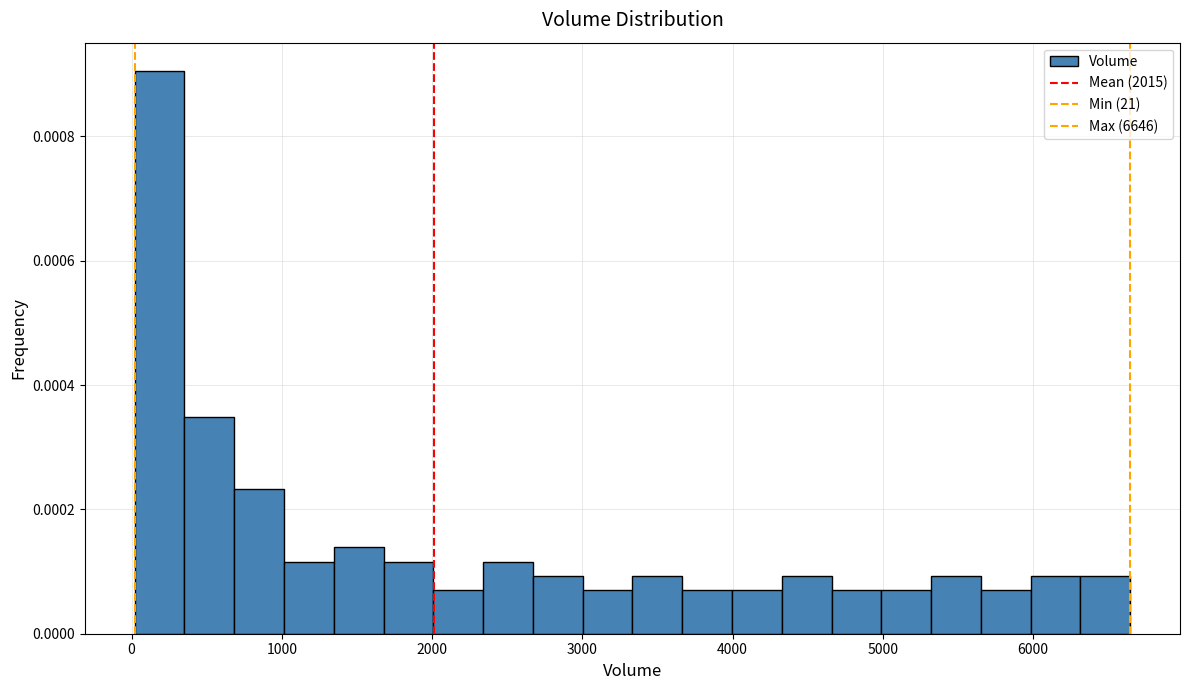

Around what value on the x-axis is the tallest bar? Give the approximate position of its centre, as read against the axis.

200